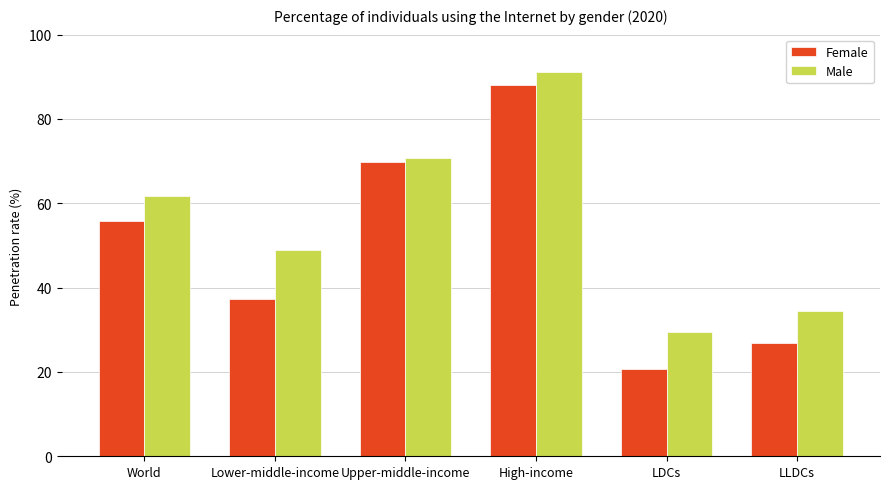

Which series has the widest spread of values?

Female